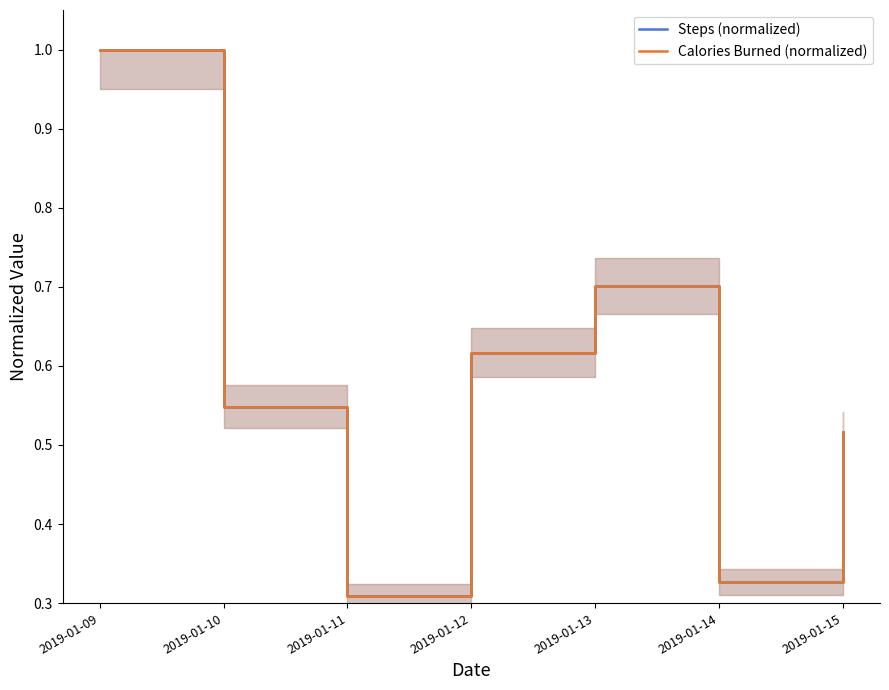

What are all the series names shown in the legend?

Steps (normalized), Calories Burned (normalized)